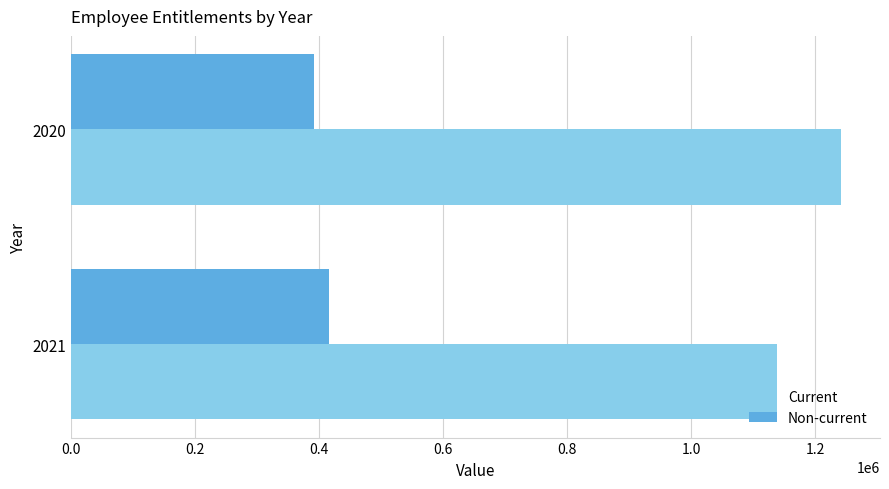

At which category is the sum across all series the highest?

2020